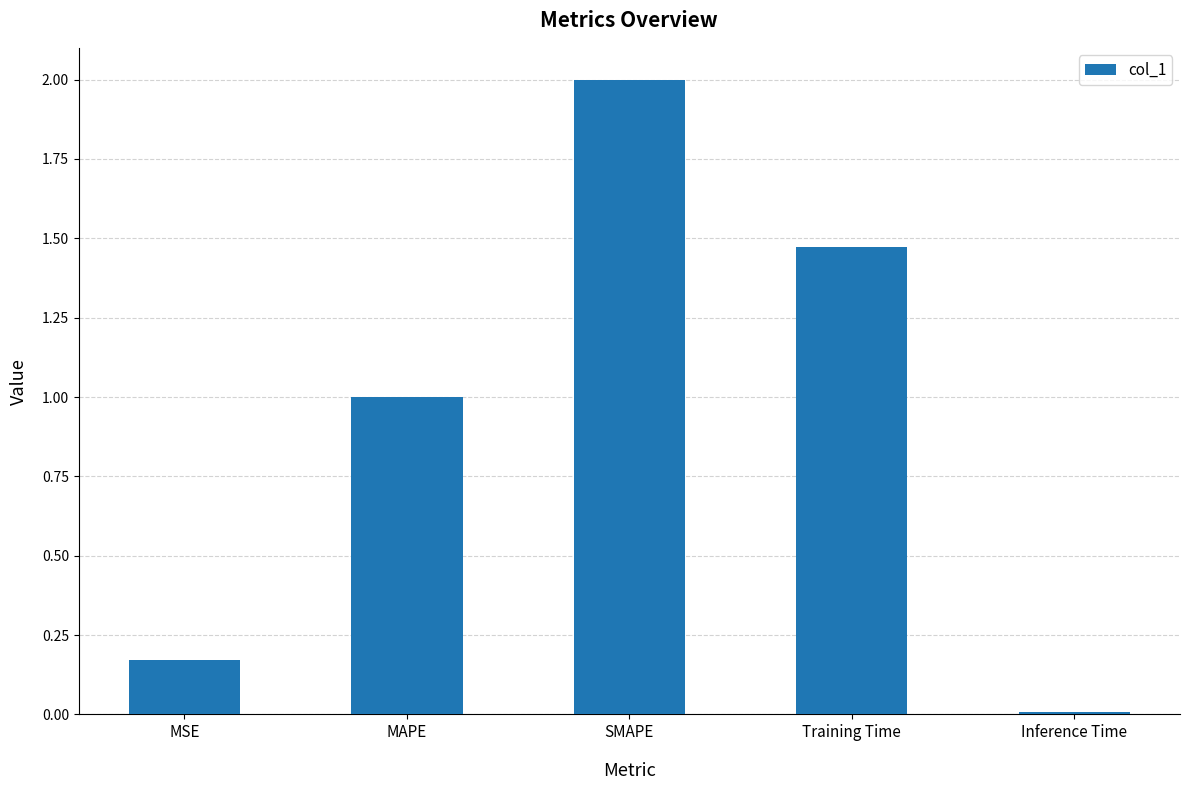

Rank the categories by value from highest to lowest.

SMAPE, Training Time, MAPE, MSE, Inference Time